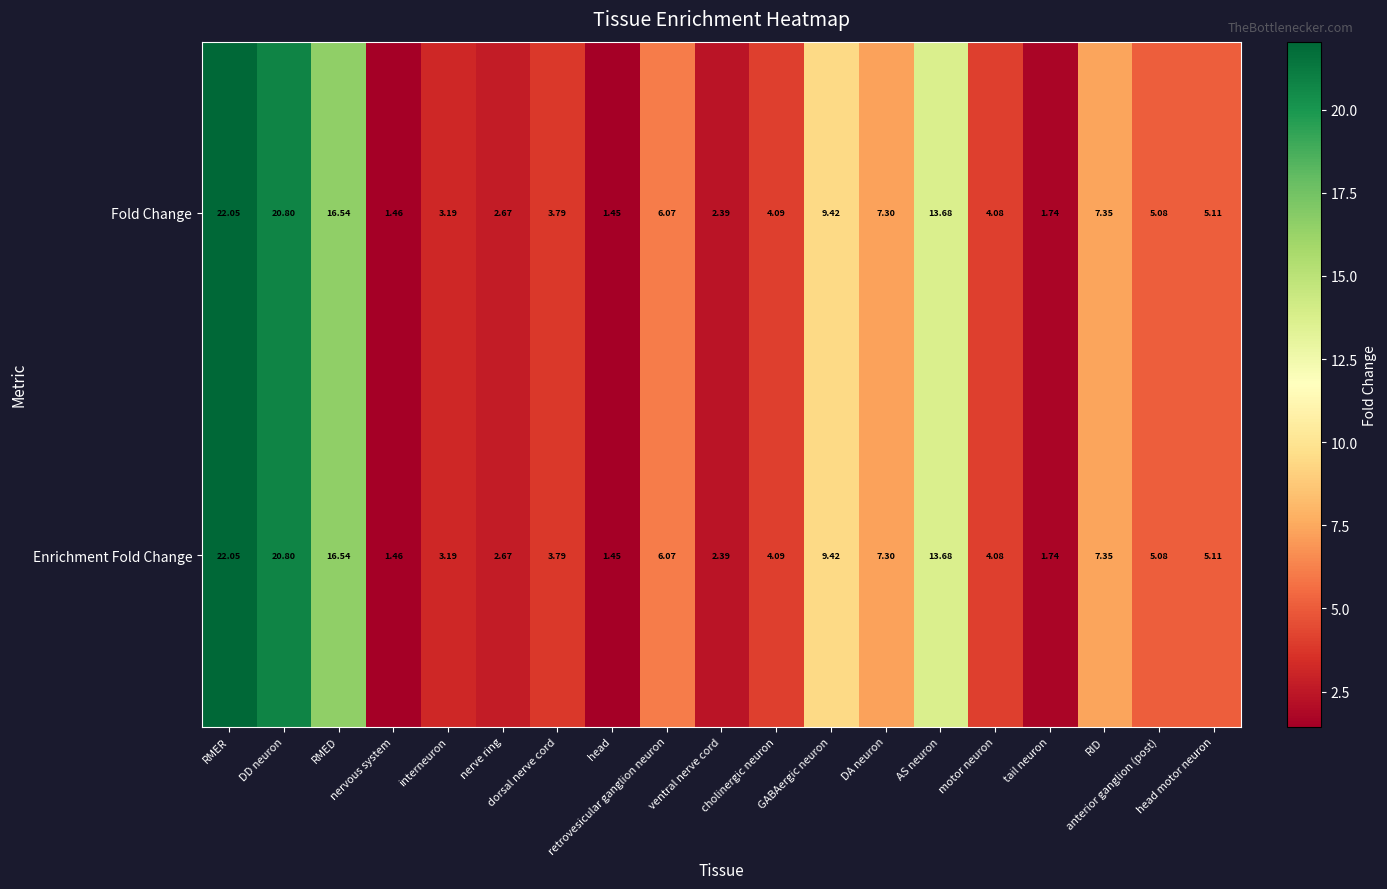

How many data points in Fold Change are less than 5?

9